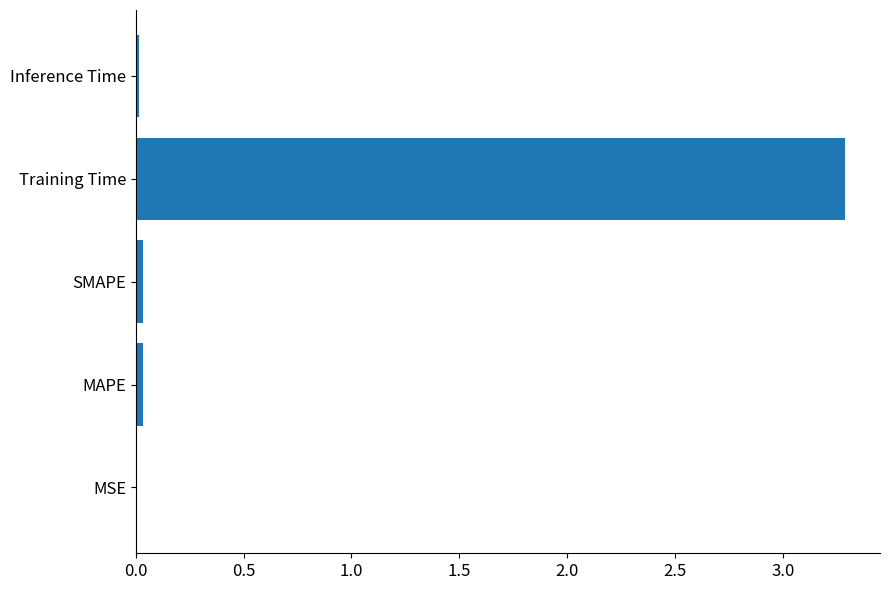

What is the maximum value shown in the chart?

3.3